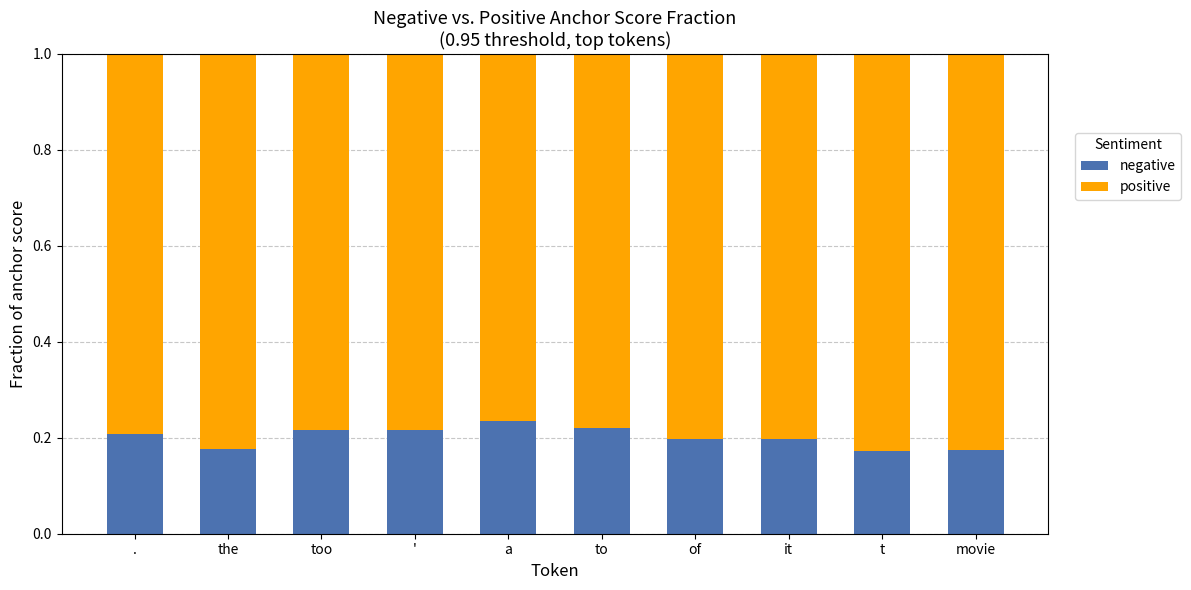

What is the total value across all series at too?

1.0